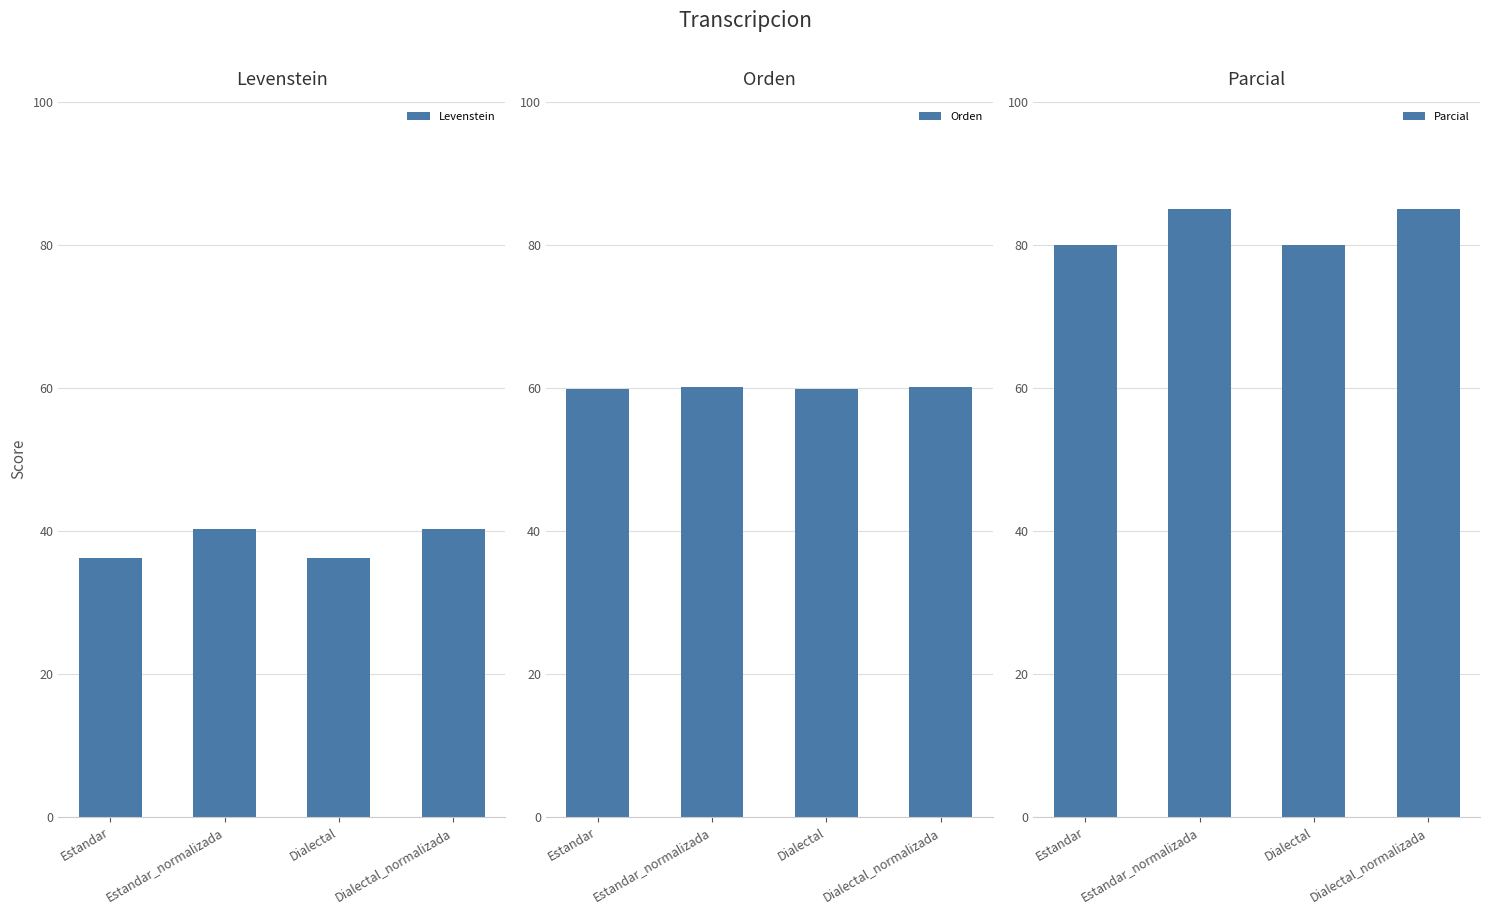

Between Estandar and Dialectal, which series saw the biggest shift?

Levenstein